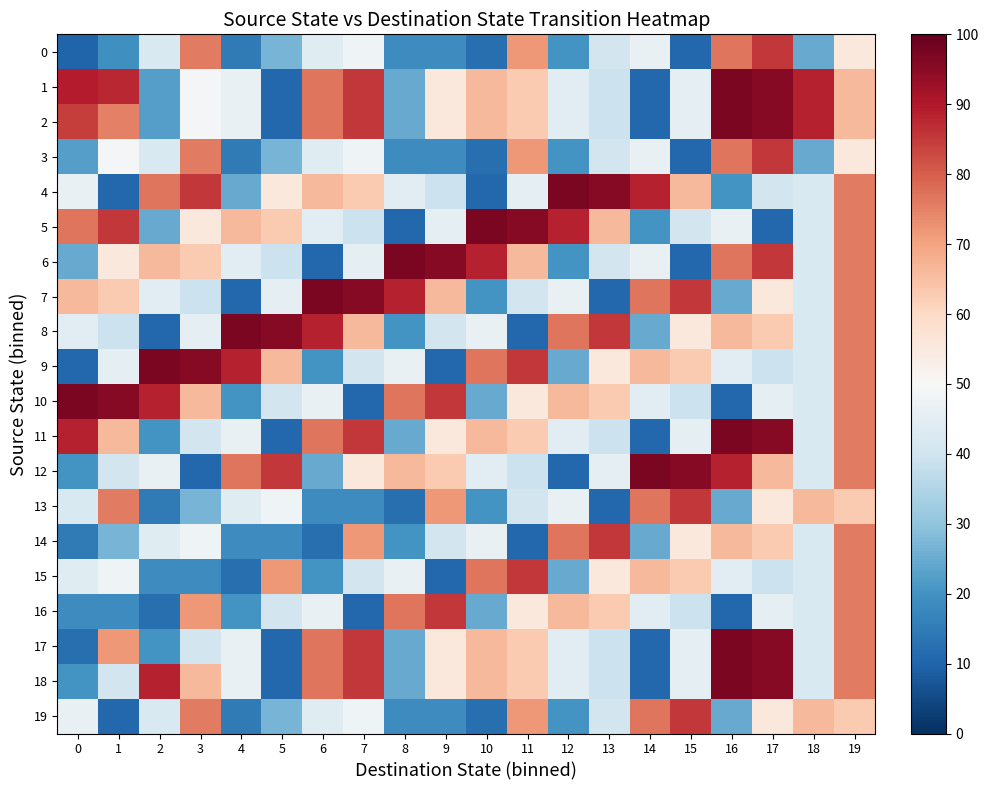

Reading left to right, list all the values displayed in this chart.

0: 0=10.0	1=19.2	2=42.3	3=76.2	4=14.6	5=26.9	6=43.8	7=47.7	8=18.5	9=18.5	10=12.3	11=71.5	12=20.0	13=40.8	14=46.2	15=10.8	16=76.9	17=85.4	18=24.6	19=55.4
1: 0=89.2	1=87.7	2=22.3	3=49.2	4=46.2	5=10.8	6=76.9	7=85.4	8=24.6	9=55.4	10=66.2	11=63.1	12=44.6	13=39.2	14=10.8	15=45.4	16=96.9	17=95.4	18=88.5	19=66.2
2: 0=84.6	1=75.4	2=22.3	3=49.2	4=46.2	5=10.8	6=76.9	7=85.4	8=24.6	9=55.4	10=66.2	11=63.1	12=44.6	13=39.2	14=10.8	15=45.4	16=96.9	17=95.4	18=88.5	19=66.2
3: 0=22.3	1=49.2	2=42.3	3=76.2	4=14.6	5=26.9	6=43.8	7=47.7	8=18.5	9=18.5	10=12.3	11=71.5	12=20.0	13=40.8	14=46.2	15=10.8	16=76.9	17=85.4	18=24.6	19=55.4
4: 0=46.2	1=10.8	2=76.9	3=85.4	4=24.6	5=55.4	6=66.2	7=63.1	8=44.6	9=39.2	10=10.8	11=45.4	12=96.9	13=95.4	14=88.5	15=66.2	16=20.0	17=40.8	18=42.3	19=76.2
5: 0=76.9	1=85.4	2=24.6	3=55.4	4=66.2	5=63.1	6=44.6	7=39.2	8=10.8	9=45.4	10=96.9	11=95.4	12=88.5	13=66.2	14=20.0	15=40.8	16=46.2	17=10.8	18=42.3	19=76.2
6: 0=24.6	1=55.4	2=66.2	3=63.1	4=44.6	5=39.2	6=10.8	7=45.4	8=96.9	9=95.4	10=88.5	11=66.2	12=20.0	13=40.8	14=46.2	15=10.8	16=76.9	17=85.4	18=42.3	19=76.2
7: 0=66.2	1=63.1	2=44.6	3=39.2	4=10.8	5=45.4	6=96.9	7=95.4	8=88.5	9=66.2	10=20.0	11=40.8	12=46.2	13=10.8	14=76.9	15=85.4	16=24.6	17=55.4	18=42.3	19=76.2
8: 0=44.6	1=39.2	2=10.8	3=45.4	4=96.9	5=95.4	6=88.5	7=66.2	8=20.0	9=40.8	10=46.2	11=10.8	12=76.9	13=85.4	14=24.6	15=55.4	16=66.2	17=63.1	18=42.3	19=76.2
9: 0=10.8	1=45.4	2=96.9	3=95.4	4=88.5	5=66.2	6=20.0	7=40.8	8=46.2	9=10.8	10=76.9	11=85.4	12=24.6	13=55.4	14=66.2	15=63.1	16=44.6	17=39.2	18=42.3	19=76.2
10: 0=96.9	1=95.4	2=88.5	3=66.2	4=20.0	5=40.8	6=46.2	7=10.8	8=76.9	9=85.4	10=24.6	11=55.4	12=66.2	13=63.1	14=44.6	15=39.2	16=10.8	17=45.4	18=42.3	19=76.2
11: 0=88.5	1=66.2	2=20.0	3=40.8	4=46.2	5=10.8	6=76.9	7=85.4	8=24.6	9=55.4	10=66.2	11=63.1	12=44.6	13=39.2	14=10.8	15=45.4	16=96.9	17=95.4	18=42.3	19=76.2
12: 0=20.0	1=40.8	2=46.2	3=10.8	4=76.9	5=85.4	6=24.6	7=55.4	8=66.2	9=63.1	10=44.6	11=39.2	12=10.8	13=45.4	14=96.9	15=95.4	16=88.5	17=66.2	18=42.3	19=76.2
13: 0=42.3	1=76.2	2=14.6	3=26.9	4=43.8	5=47.7	6=18.5	7=18.5	8=12.3	9=71.5	10=20.0	11=40.8	12=46.2	13=10.8	14=76.9	15=85.4	16=24.6	17=55.4	18=66.2	19=63.1
14: 0=14.6	1=26.9	2=43.8	3=47.7	4=18.5	5=18.5	6=12.3	7=71.5	8=20.0	9=40.8	10=46.2	11=10.8	12=76.9	13=85.4	14=24.6	15=55.4	16=66.2	17=63.1	18=42.3	19=76.2
15: 0=43.8	1=47.7	2=18.5	3=18.5	4=12.3	5=71.5	6=20.0	7=40.8	8=46.2	9=10.8	10=76.9	11=85.4	12=24.6	13=55.4	14=66.2	15=63.1	16=44.6	17=39.2	18=42.3	19=76.2
16: 0=18.5	1=18.5	2=12.3	3=71.5	4=20.0	5=40.8	6=46.2	7=10.8	8=76.9	9=85.4	10=24.6	11=55.4	12=66.2	13=63.1	14=44.6	15=39.2	16=10.8	17=45.4	18=42.3	19=76.2
17: 0=12.3	1=71.5	2=20.0	3=40.8	4=46.2	5=10.8	6=76.9	7=85.4	8=24.6	9=55.4	10=66.2	11=63.1	12=44.6	13=39.2	14=10.8	15=45.4	16=96.9	17=95.4	18=42.3	19=76.2
18: 0=20.0	1=40.8	2=88.5	3=66.2	4=46.2	5=10.8	6=76.9	7=85.4	8=24.6	9=55.4	10=66.2	11=63.1	12=44.6	13=39.2	14=10.8	15=45.4	16=96.9	17=95.4	18=42.3	19=76.2
19: 0=46.2	1=10.8	2=42.3	3=76.2	4=14.6	5=26.9	6=43.8	7=47.7	8=18.5	9=18.5	10=12.3	11=71.5	12=20.0	13=40.8	14=76.9	15=85.4	16=24.6	17=55.4	18=66.2	19=63.1